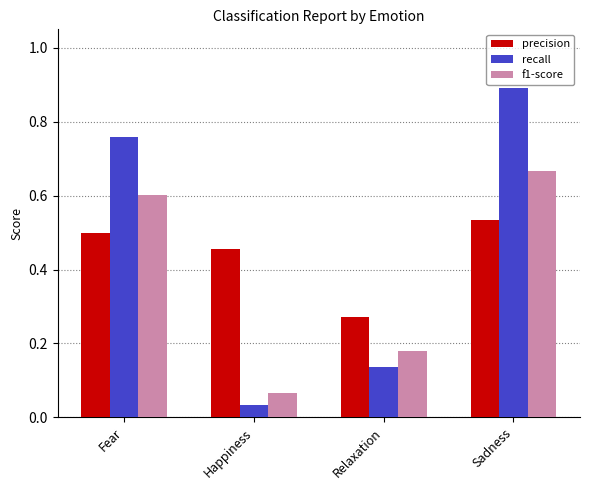

What is the sum of all recall values?

1.8